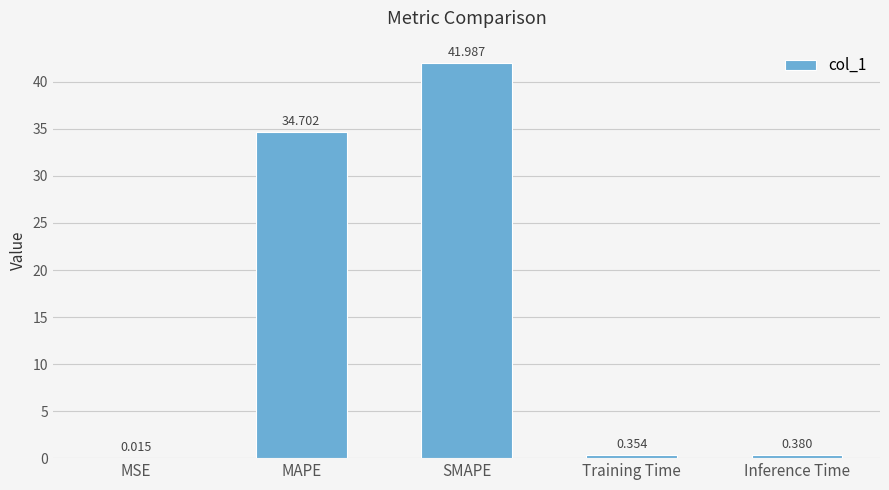

At which category does the chart reach its peak across all series?

SMAPE